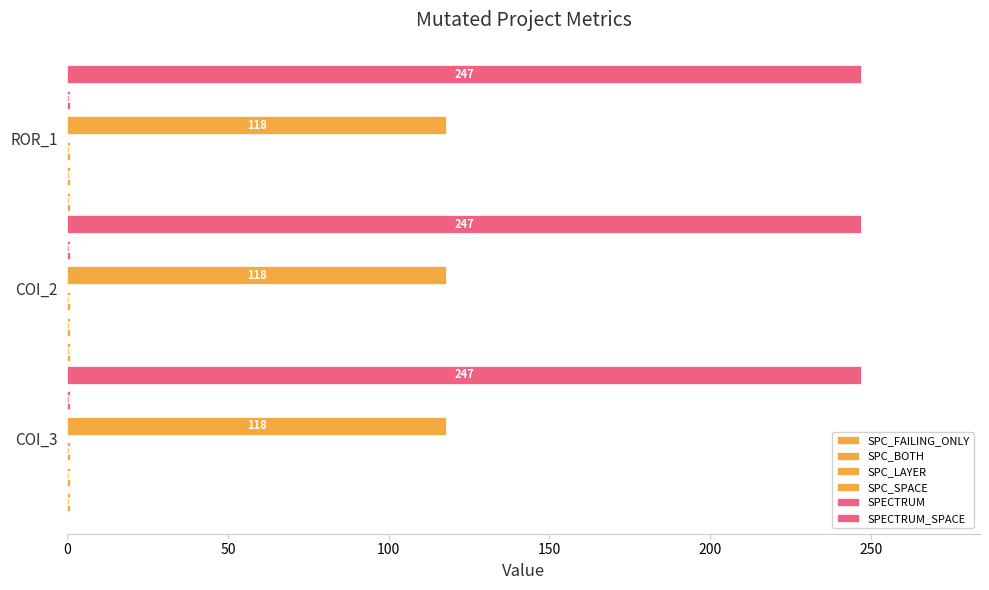

Is the value of SPC_BOTH at AutoResponder.EmailSystem.Client.COI_2 greater than the value of SPECTRUM at AutoResponder.EmailSystem.Client.COI_3?

No